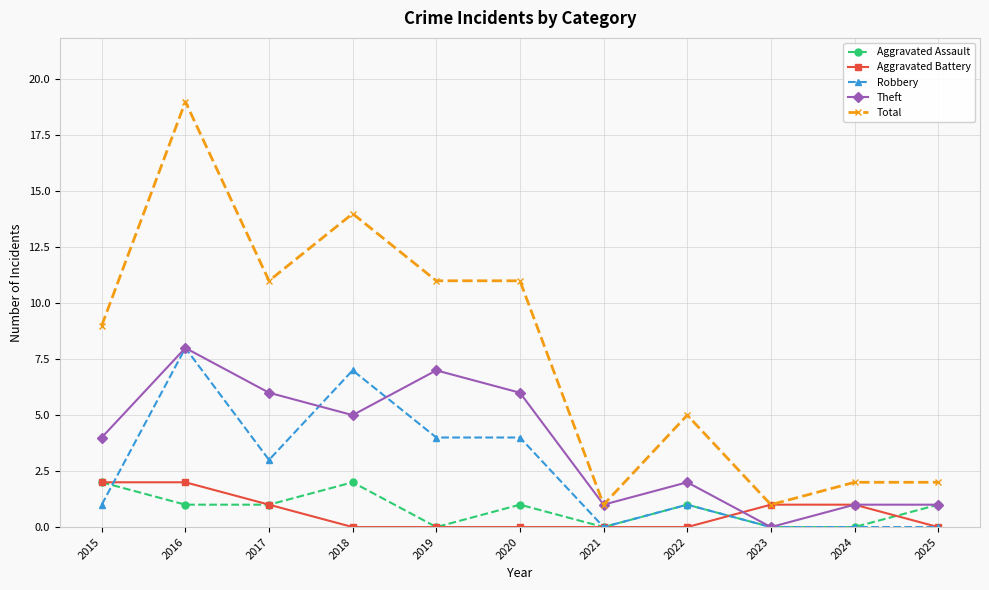

What is the sum of all Robbery values?

28